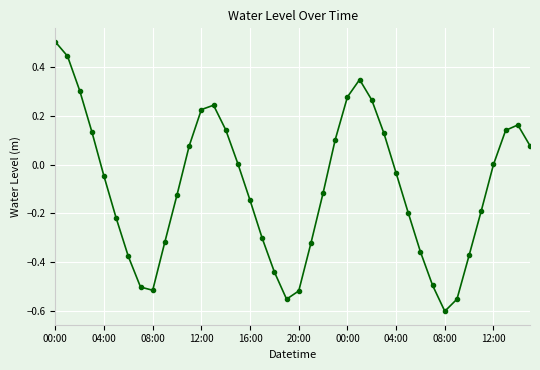

What is the difference between the maximum and minimum values?

1.1